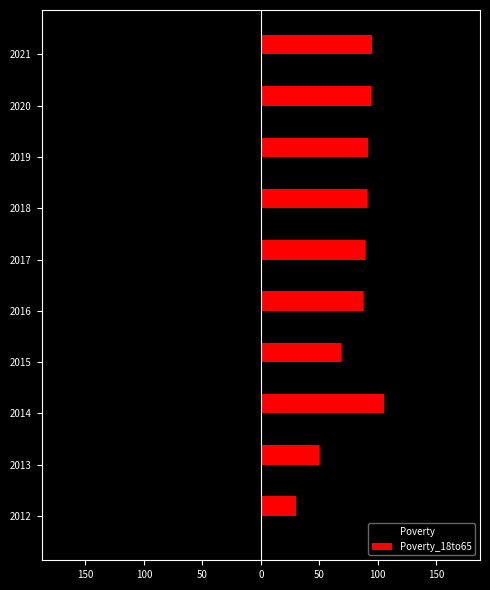

What are all the series names shown in the legend?

Poverty, Poverty_18to65